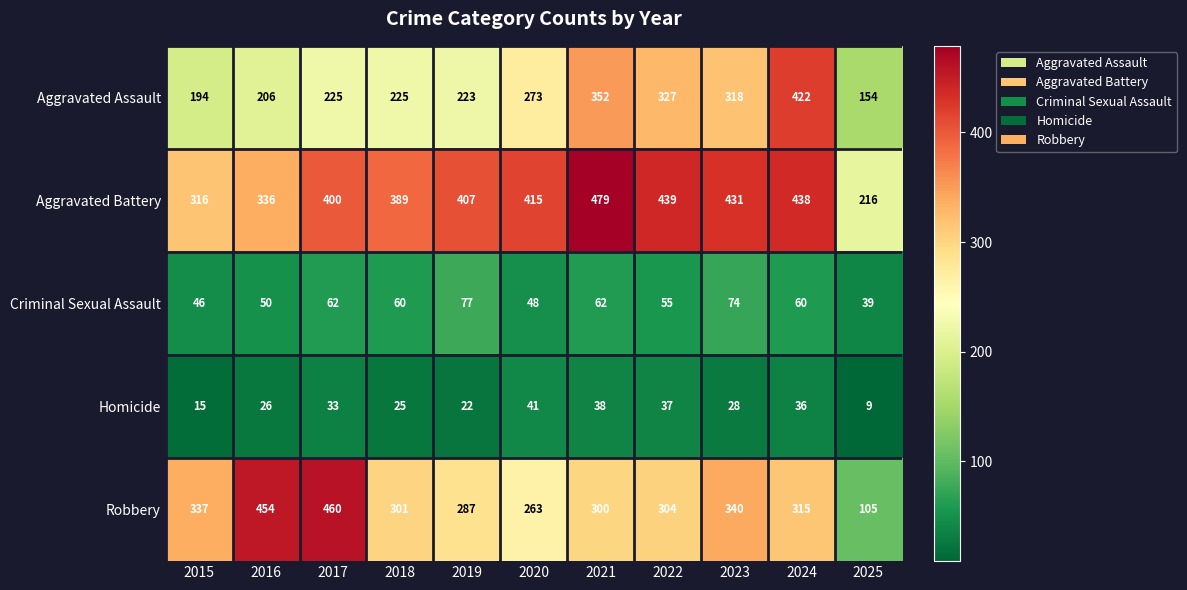

Rank the series by their maximum value, from highest to lowest.

Aggravated Battery, Robbery, Aggravated Assault, Criminal Sexual Assault, Homicide